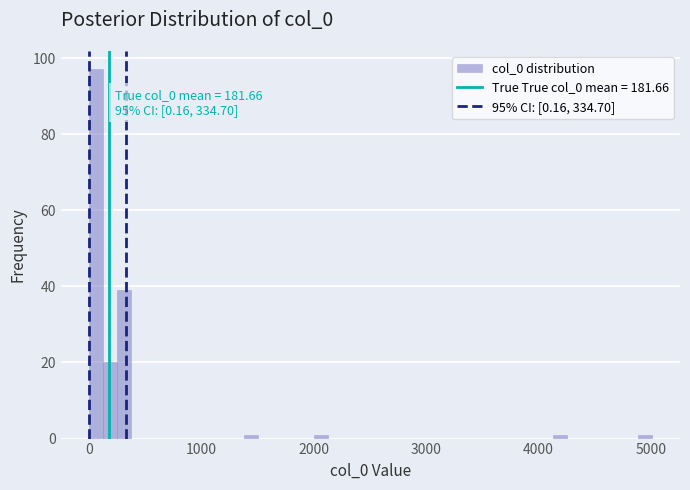

Read against the x-axis, roughly where is the centre of the tallest bar?

100